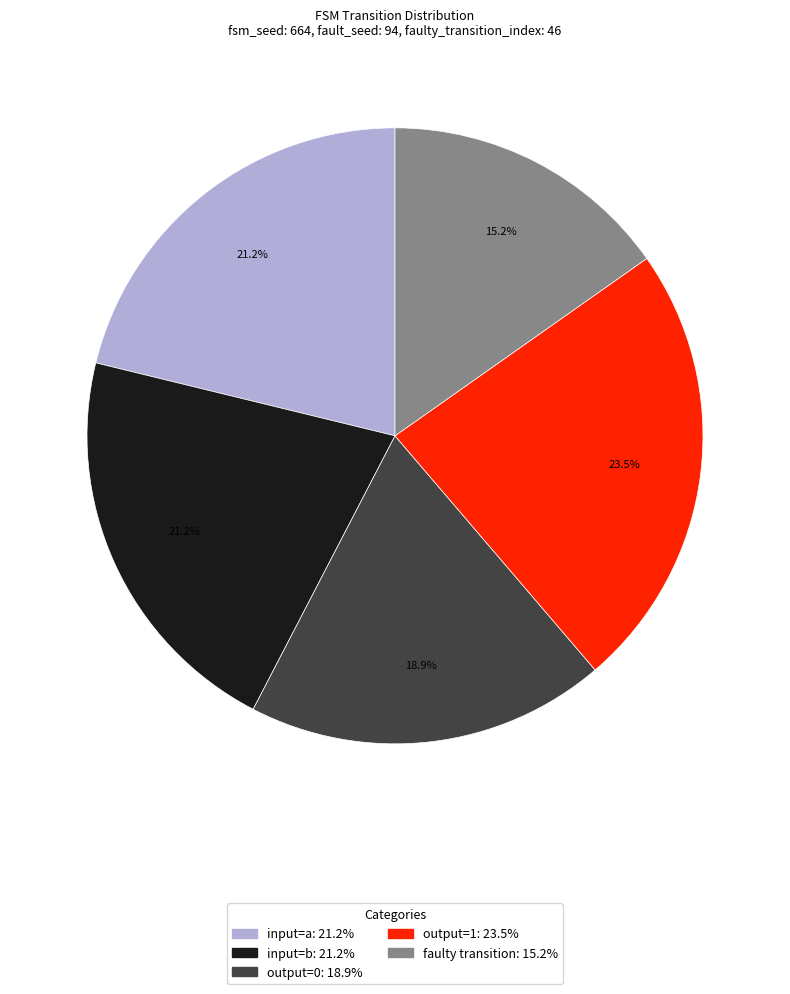

To the nearest percent, what is the difference between the largest and smallest slice percentages?

8%